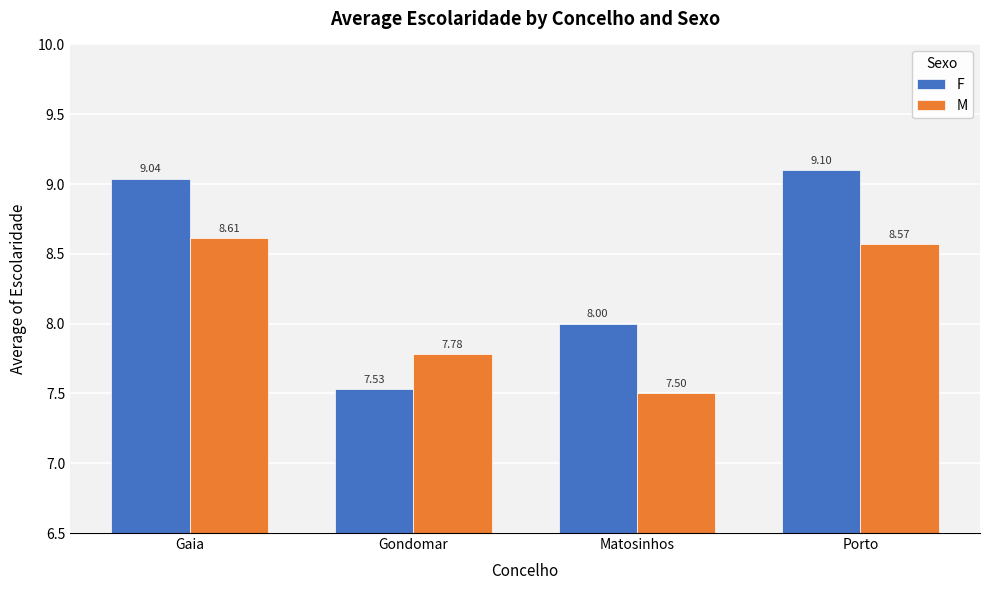

Which category has the lowest value in the F series?

Gondomar